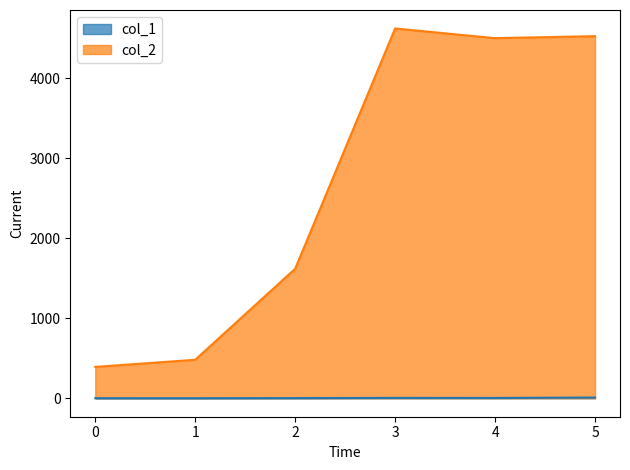

Which series has the widest spread of values?

col_2